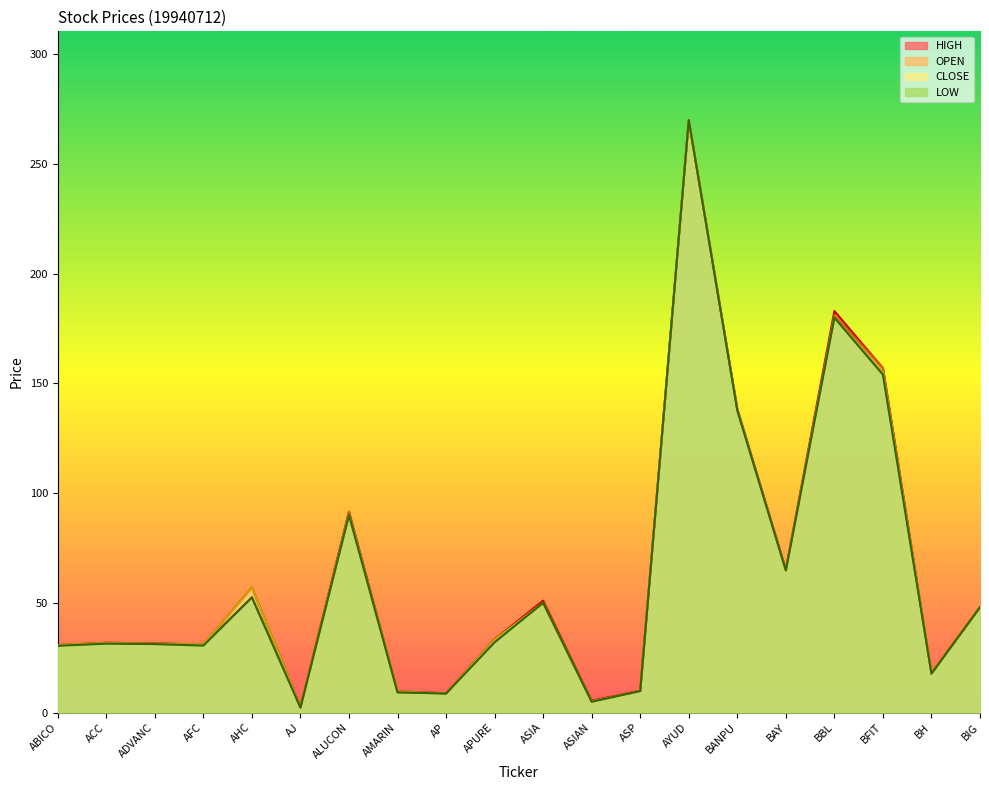

Which series has the widest spread of values?

LOW line